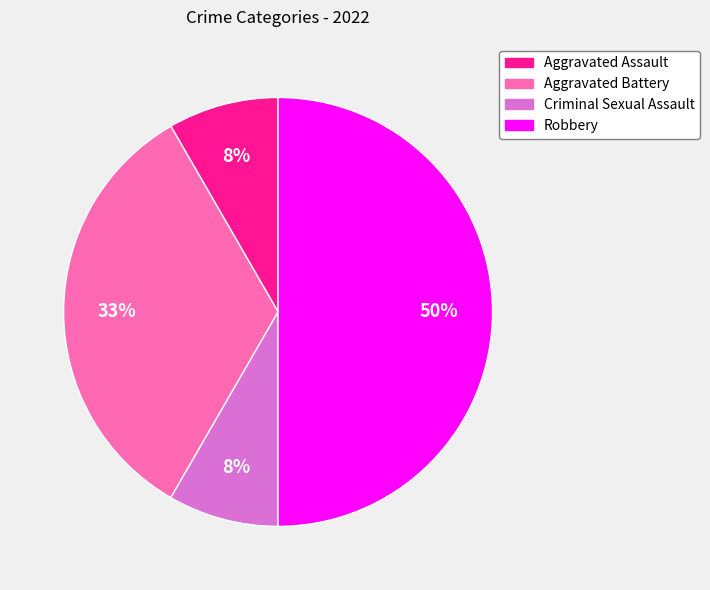

The Aggravated Battery slice represents 33% of the pie. True or false?

True